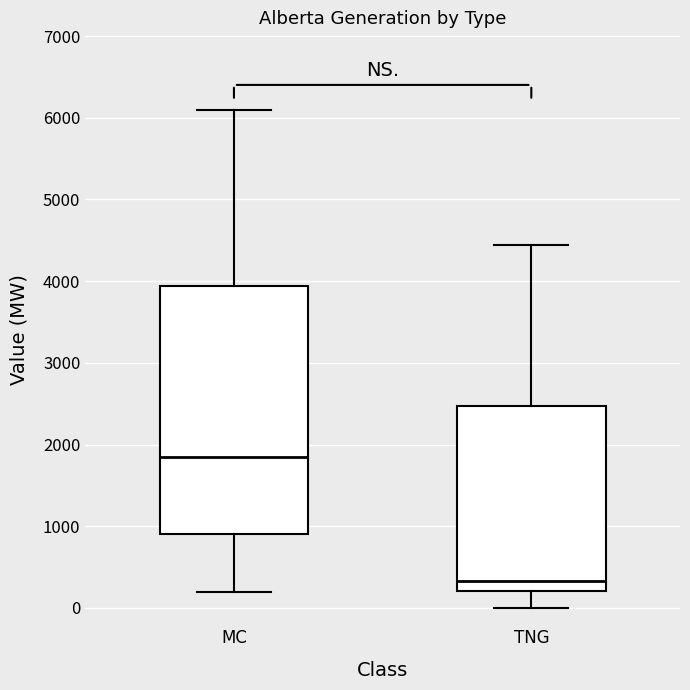

Reading left to right, read every box against the y-axis: the position of its median line, the range the box covers, and the ends of its whiskers. The values are not printed on the chart, so give them approximately, as read against the axis.

MC: median 1900, box 900 to 3900, whiskers 200 to 6100
TNG: median 300, box 200 to 2500, whiskers 0 to 4400